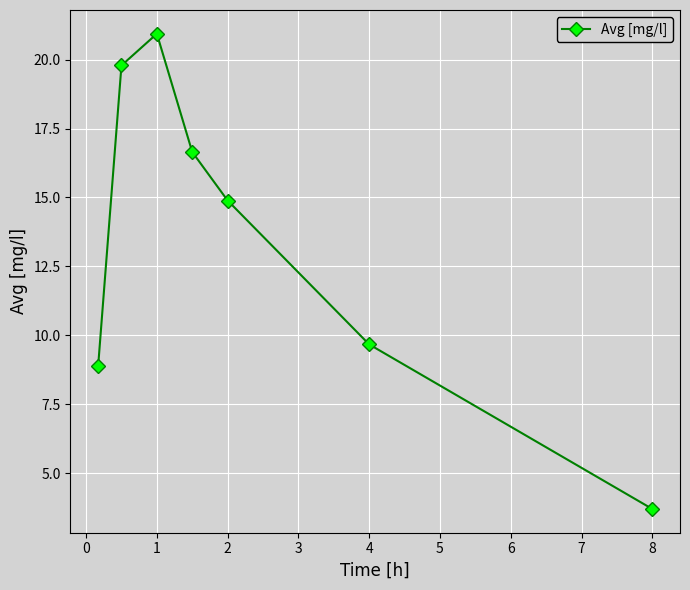

What is the sum of all values?

94.5